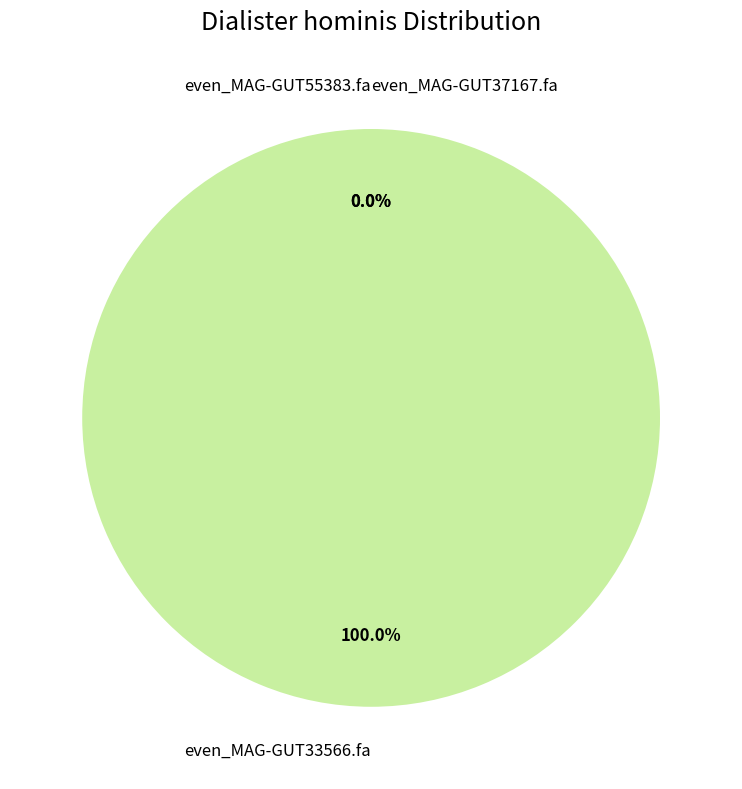

How many segments does this pie chart have?

3